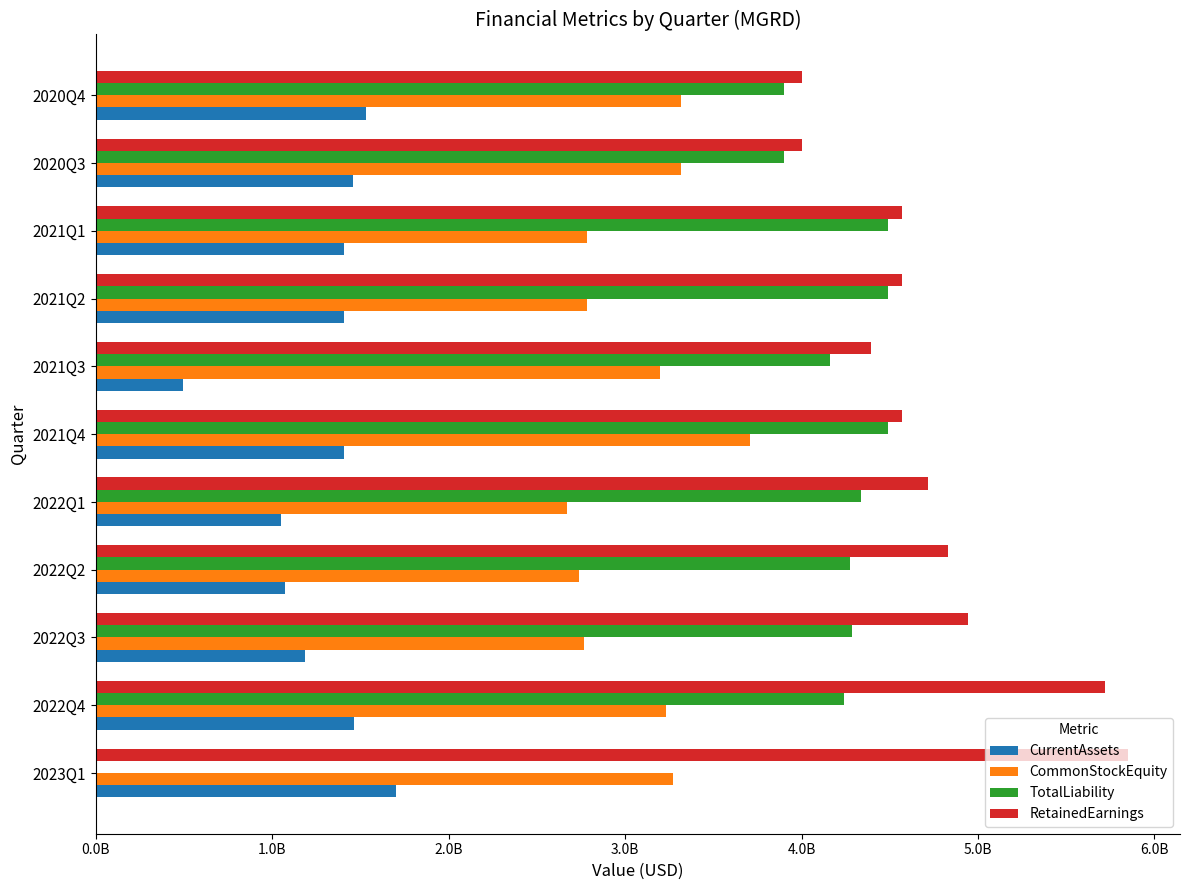

Which series has the largest total across all categories?

RetainedEarnings